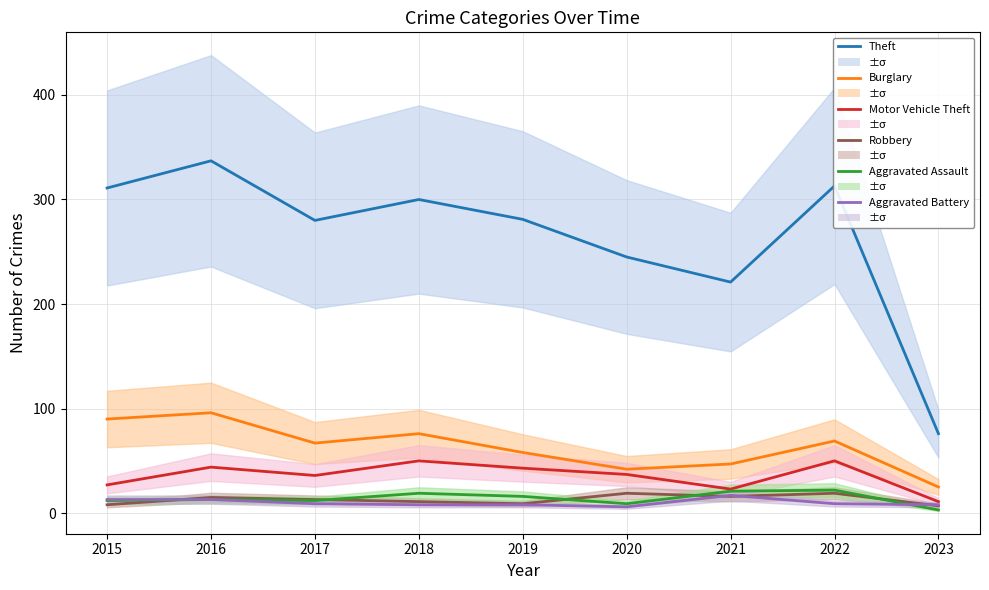

What is the sum of the Theft values at 2020 and 2022?

558